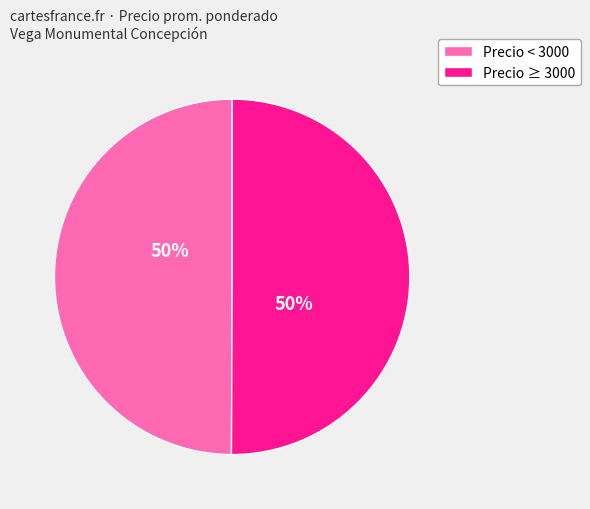

To the nearest percent, what is the average slice percentage?

50%